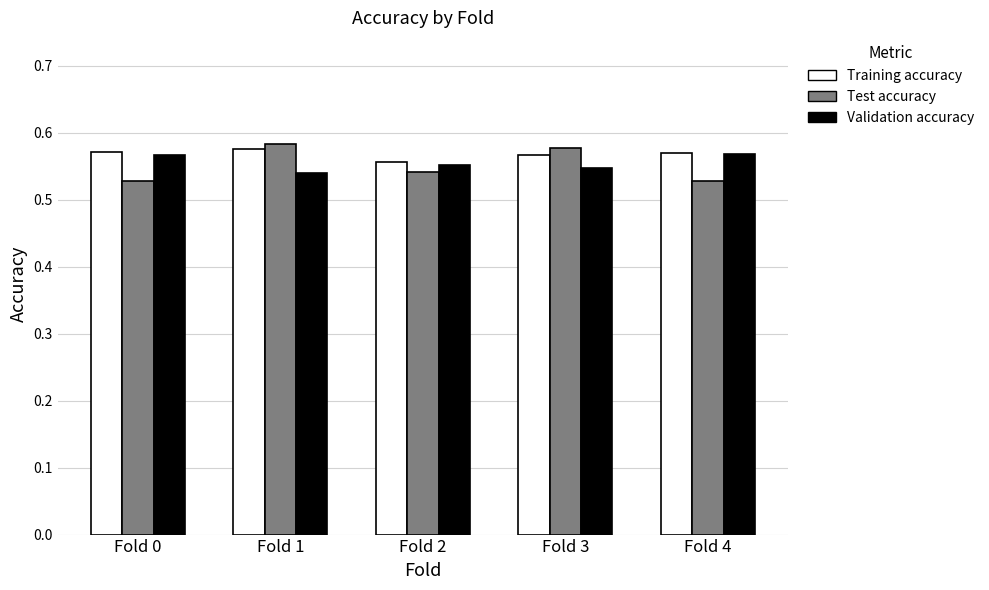

Is it true that Training accuracy equals 0.8 at Fold 1?

False